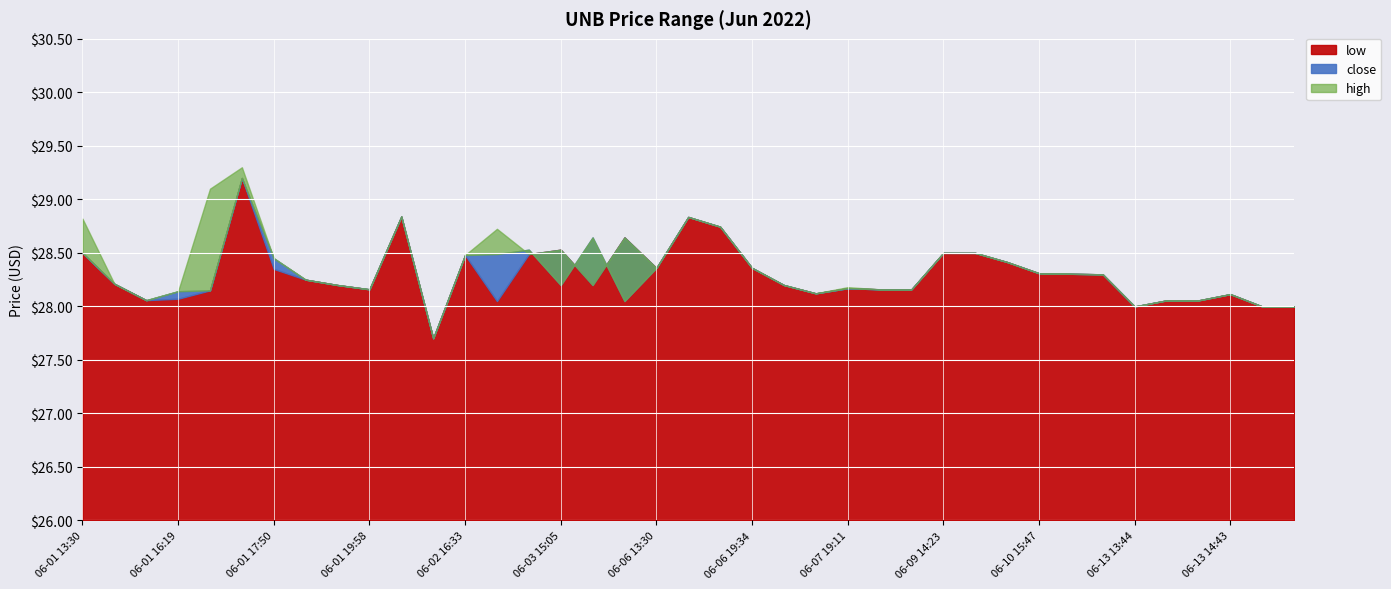

List the labels in order of high value, largest first.

06-01 17:49, 06-01 17:48, 06-02 13:30, 06-06 17:51, 06-01 13:30, 06-06 18:36, 06-03 13:41, 06-03 16:36, 06-03 15:05, 06-09 14:23, 06-10 13:30, 06-03 13:43, 06-02 16:33, 06-01 17:50, 06-10 14:28, 06-06 13:30, 06-06 19:34, 06-10 15:47, 06-10 17:56, 06-13 13:30, 06-01 17:52, 06-01 14:34, 06-01 17:53, 06-06 19:59, 06-03 15:31, 06-07 19:11, 06-01 19:58, 06-07 20:00, 06-08 13:30, 06-01 16:19, 06-07 14:46, 06-13 14:43, 06-01 15:56, 06-13 13:45, 06-13 13:57, 06-13 13:44, 06-13 14:57, 06-13 15:00, 06-02 16:18